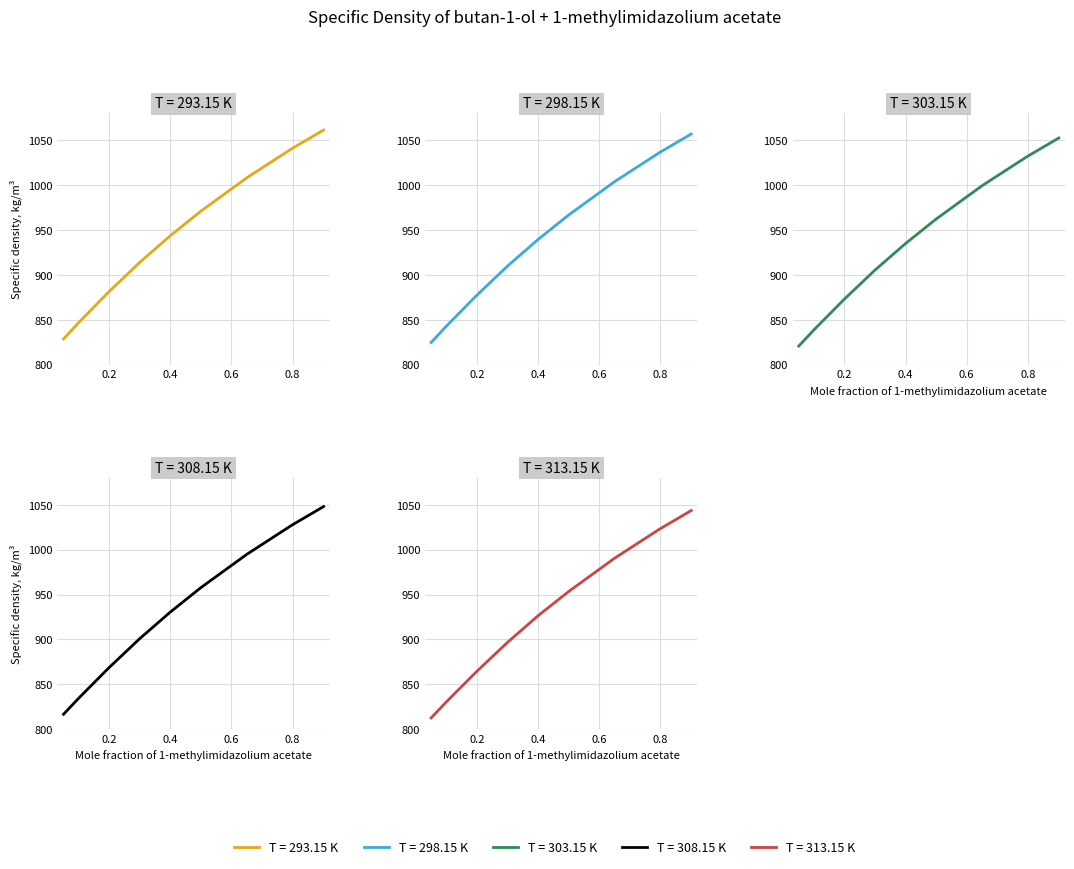

Reading left to right, extract all data points from this chart.

293.15: 0.0506=828.7	0.1008=847.1	0.1979=880.8	0.2995=913.8	0.4002=943.7	0.4999=971.0	0.6505=1008.2	0.7977=1040.7	0.9013=1061.3
298.15: 0.0506=824.7	0.1008=843.0	0.1979=876.6	0.2995=909.5	0.4002=939.4	0.4999=966.6	0.6505=1003.8	0.7977=1036.2	0.9013=1056.9
303.15: 0.0506=820.7	0.1008=838.9	0.1979=872.4	0.2995=905.2	0.4002=935.0	0.4999=962.1	0.6505=999.3	0.7977=1031.8	0.9013=1052.5
308.15: 0.0506=816.7	0.1008=834.8	0.1979=868.1	0.2995=900.8	0.4002=930.6	0.4999=957.7	0.6505=994.9	0.7977=1027.3	0.9013=1048.0
313.15: 0.0506=812.6	0.1008=830.6	0.1979=863.8	0.2995=896.5	0.4002=926.4	0.4999=953.3	0.6505=990.4	0.7977=1022.9	0.9013=1043.6